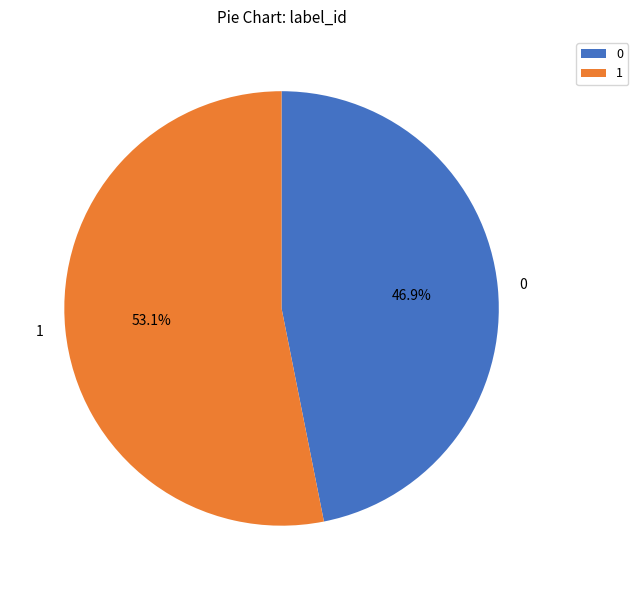

Rank the categories by value from highest to lowest.

1, 0